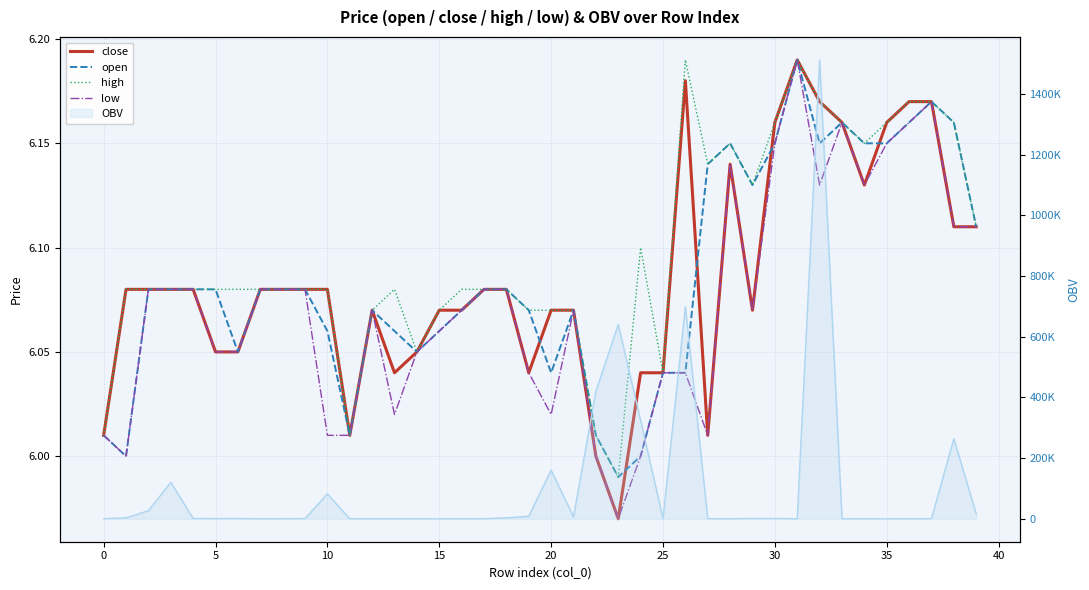

Which series has the largest range (max minus min)?

close